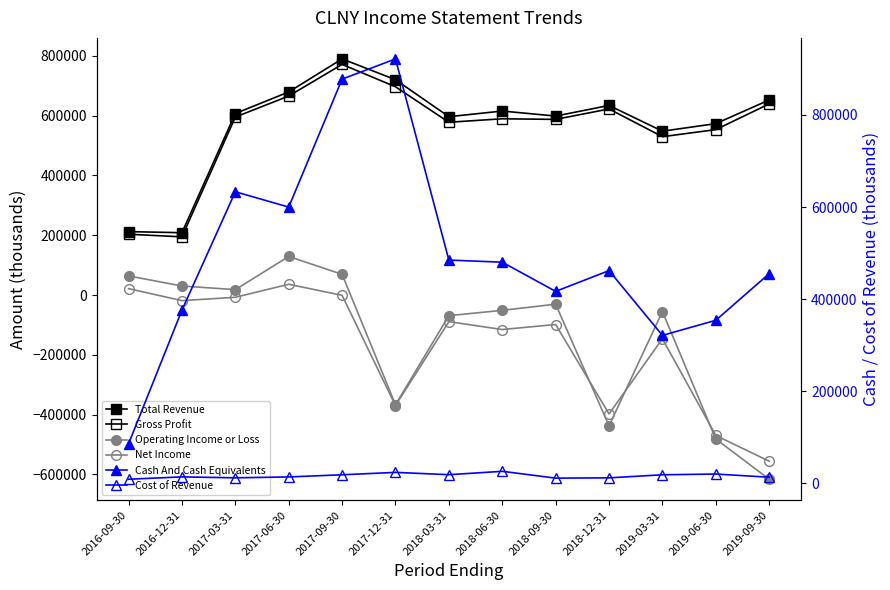

Rank the series by their maximum value, from lowest to highest.

Cost of Revenue, Net Income, Operating Income or Loss, Gross Profit, Total Revenue, Cash And Cash Equivalents